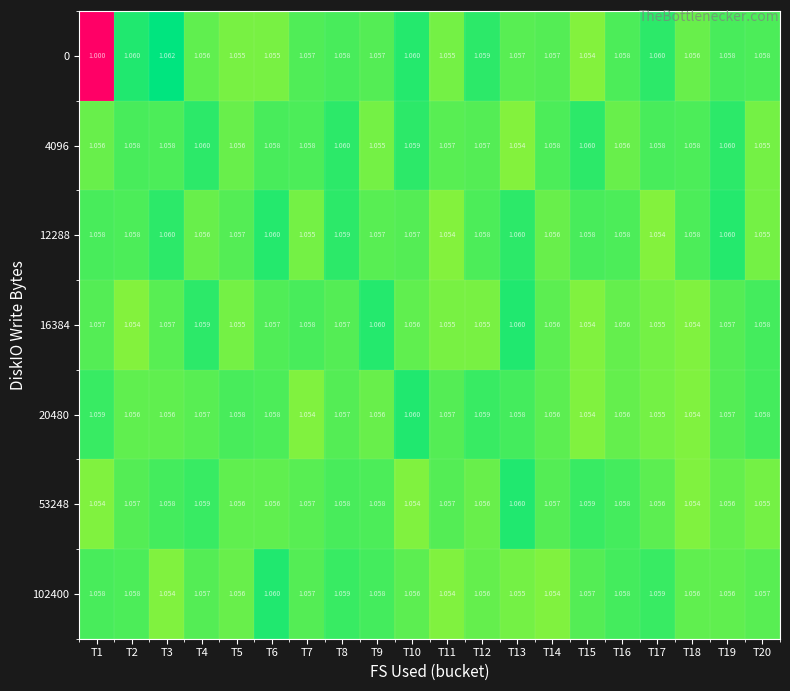

Which label corresponds to the largest value in the chart?

T3